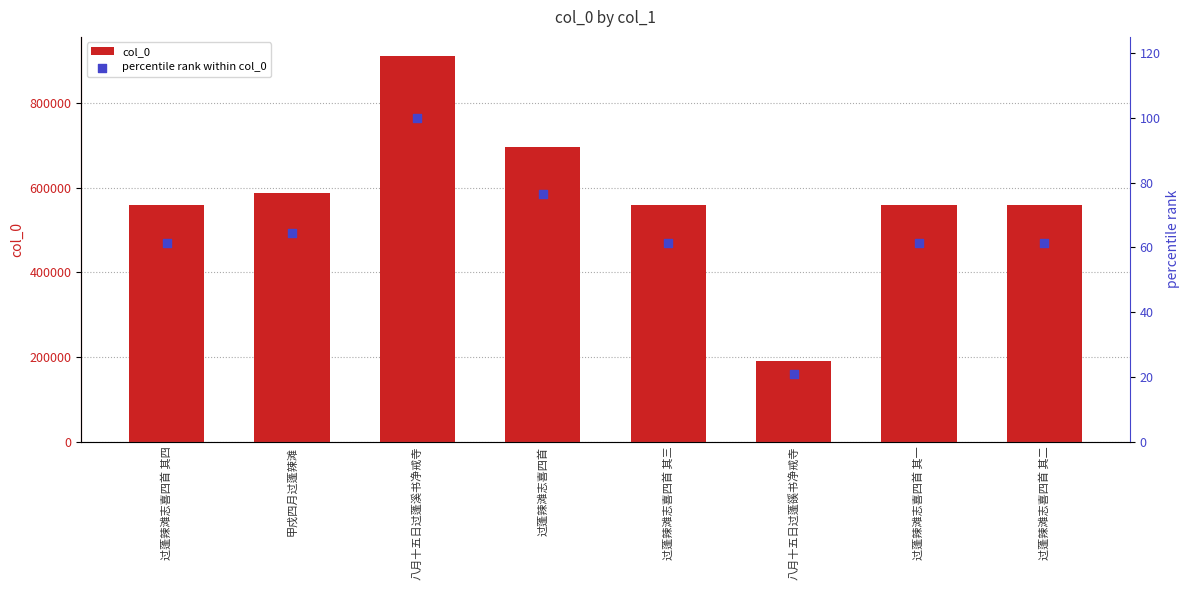

What is the total value across all series at 过蓬辣滩志喜四首 其一?

559422.4